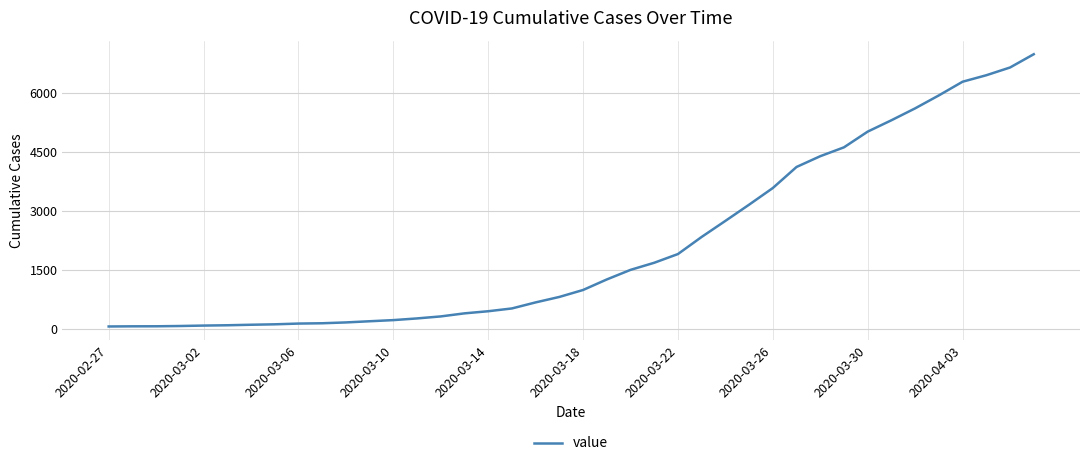

What is the difference between the maximum and minimum values?

6931